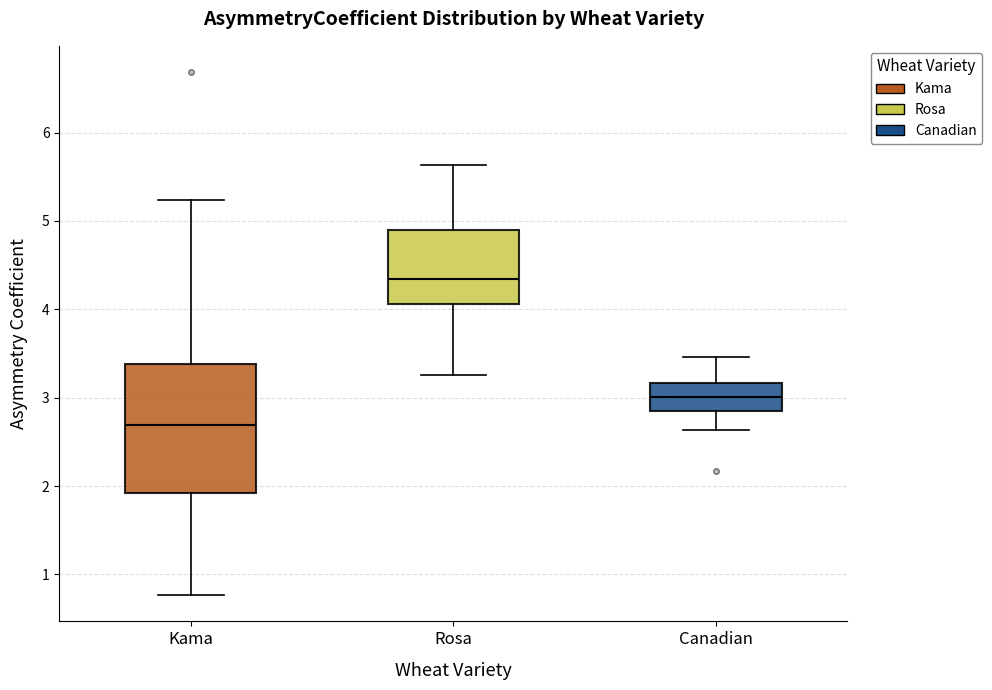

Reading left to right, read every box against the y-axis: the position of its median line, the range the box covers, and the ends of its whiskers. The values are not printed on the chart, so give them approximately, as read against the axis.

Kama: median 2.7, box 1.9 to 3.4, whiskers 0.8 to 5.2
Rosa: median 4.3, box 4.1 to 4.9, whiskers 3.3 to 5.6
Canadian: median 3.0, box 2.9 to 3.2, whiskers 2.6 to 3.5